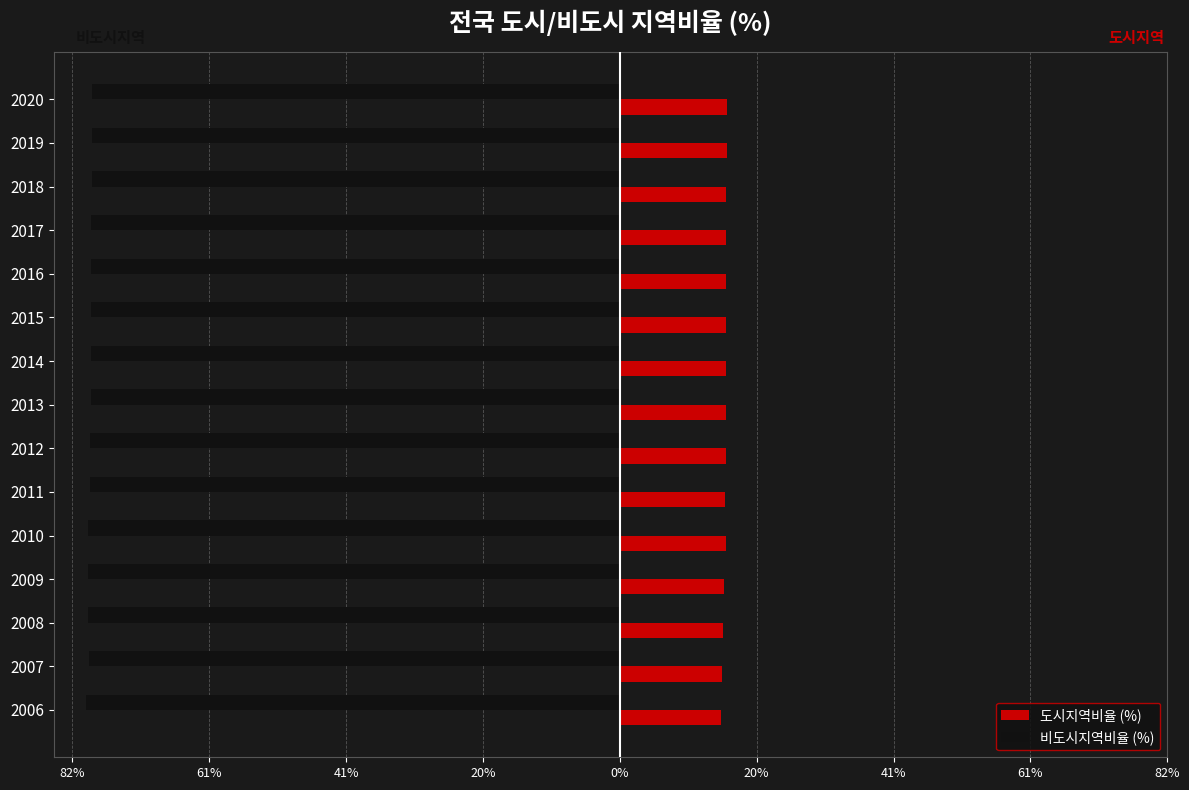

What is the difference between the maximum and minimum values in the 비도시지역비율 (%) series?

0.9